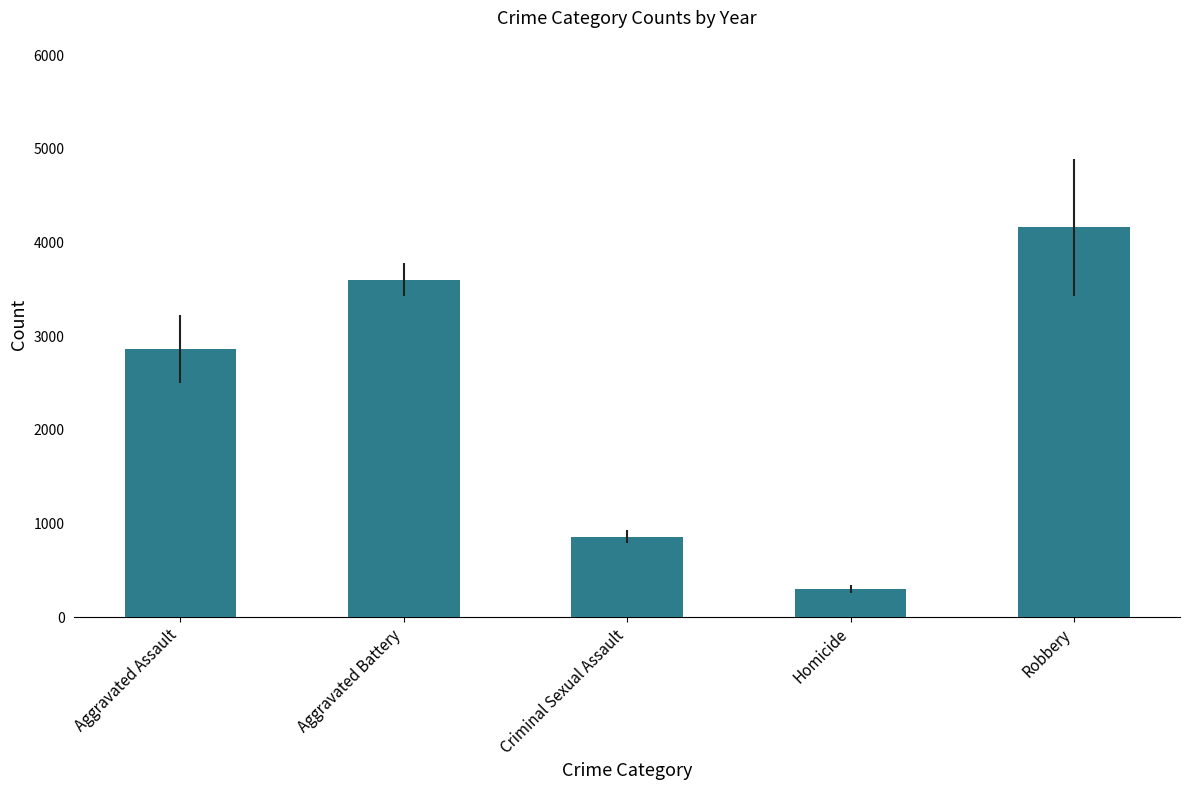

List the labels in order of value, smallest first.

Homicide, Criminal Sexual Assault, Aggravated Assault, Aggravated Battery, Robbery